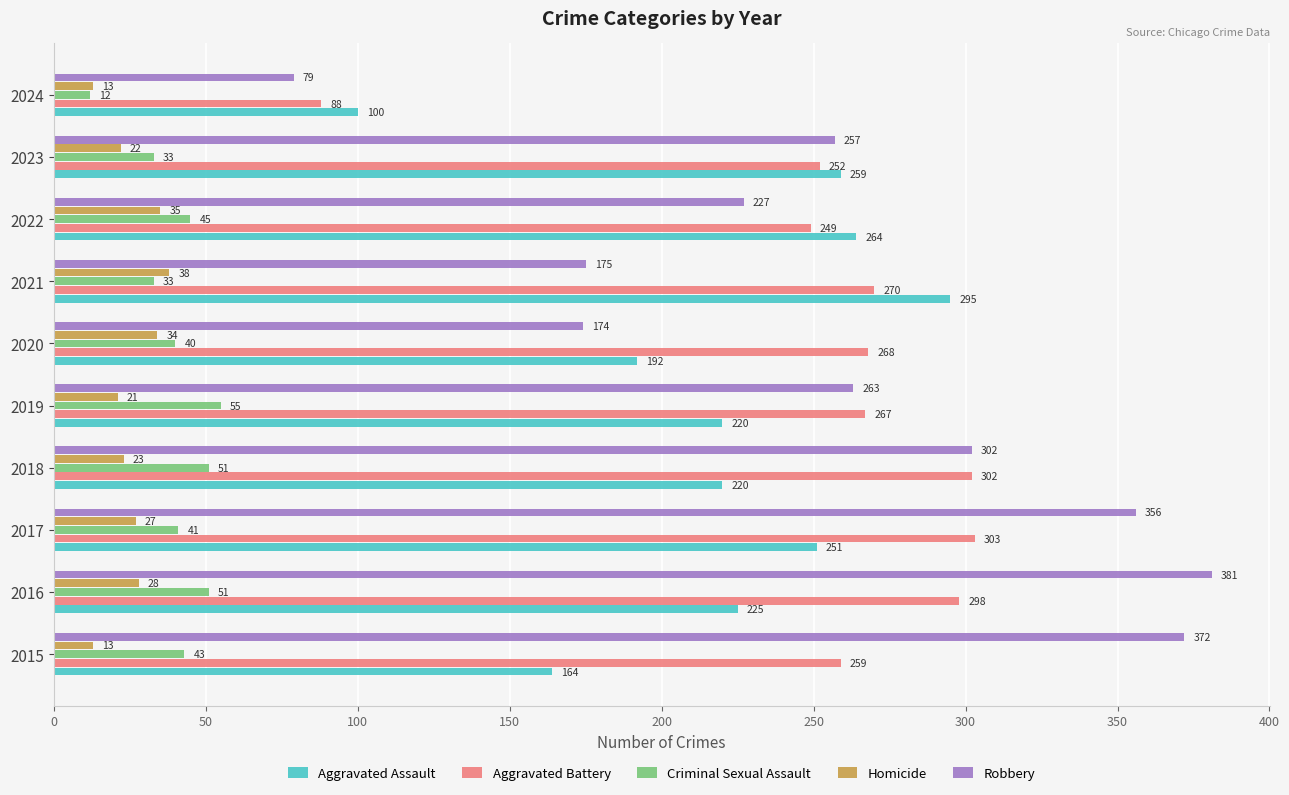

Is it true that Criminal Sexual Assault equals 40 at 2020?

True